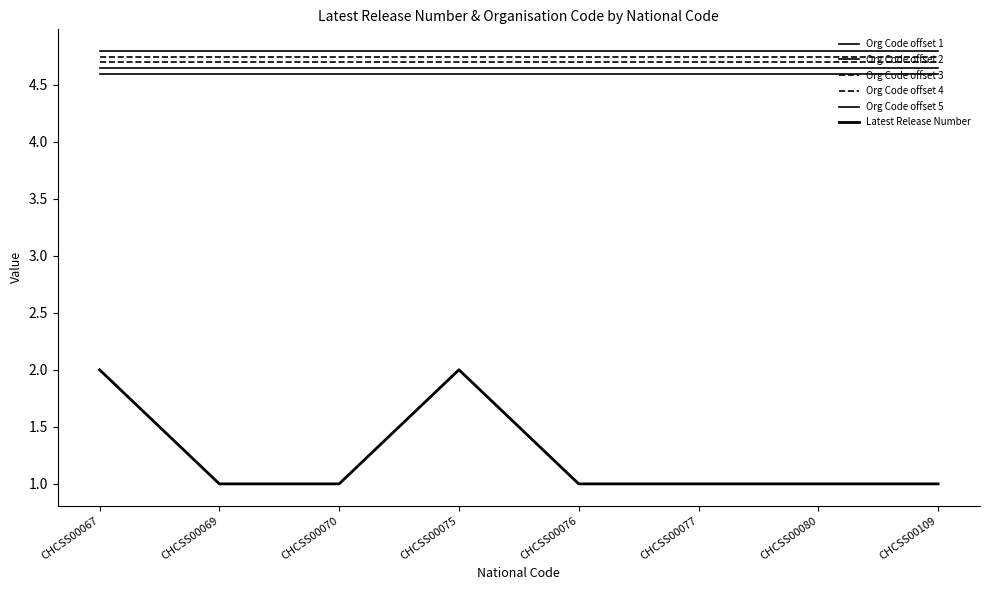

What is the minimum value shown in the chart?

1.0